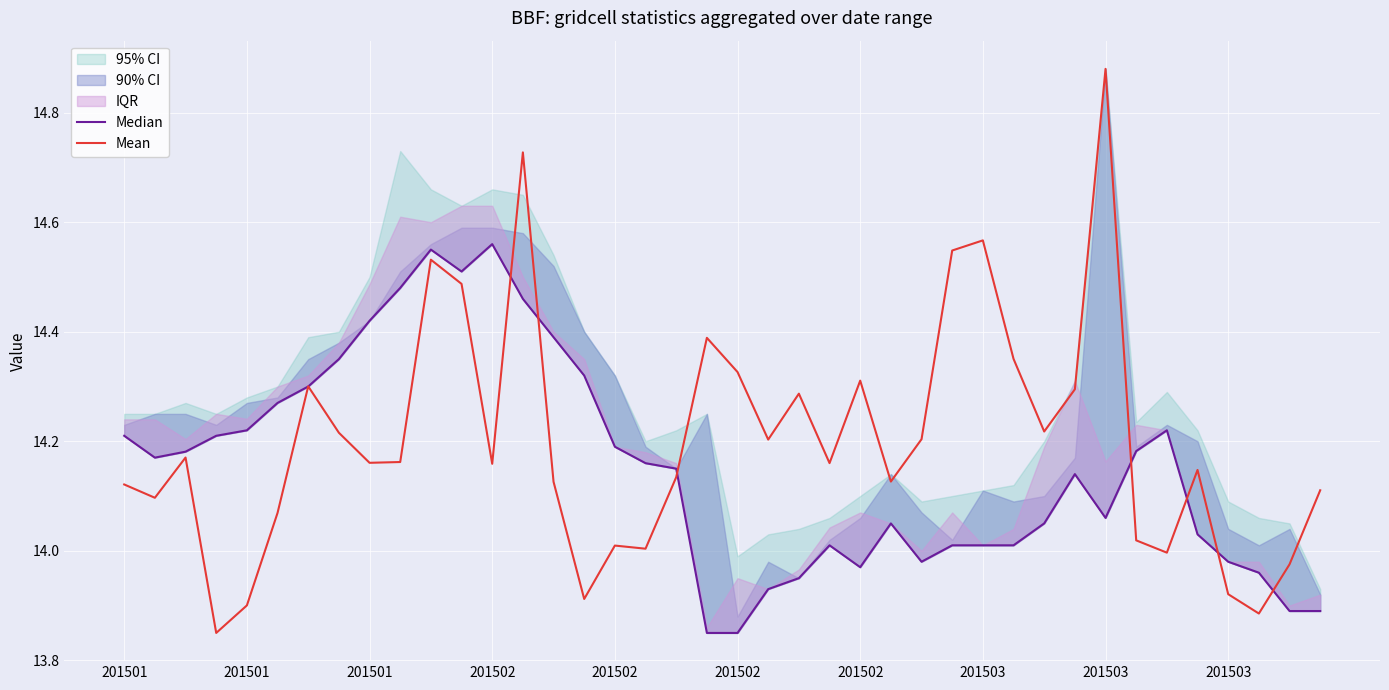

What is the difference between the maximum and minimum values in the Mean series?

1.0